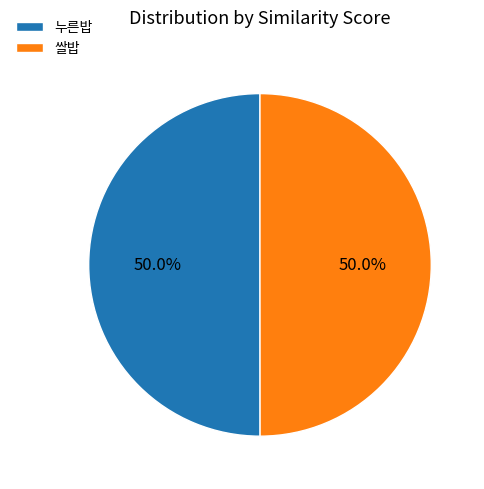

The 누른밥 slice represents 42% of the pie. True or false?

False